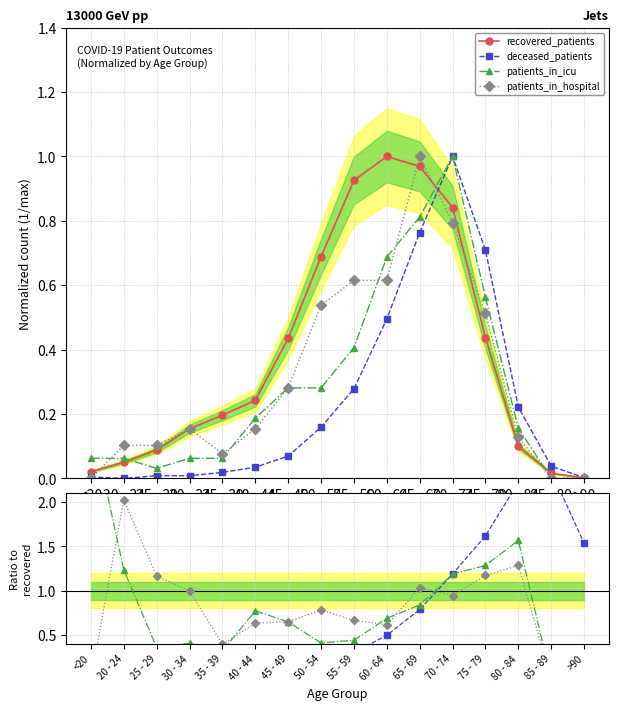

Where is the first local maximum for recovered_patients?

60 - 64